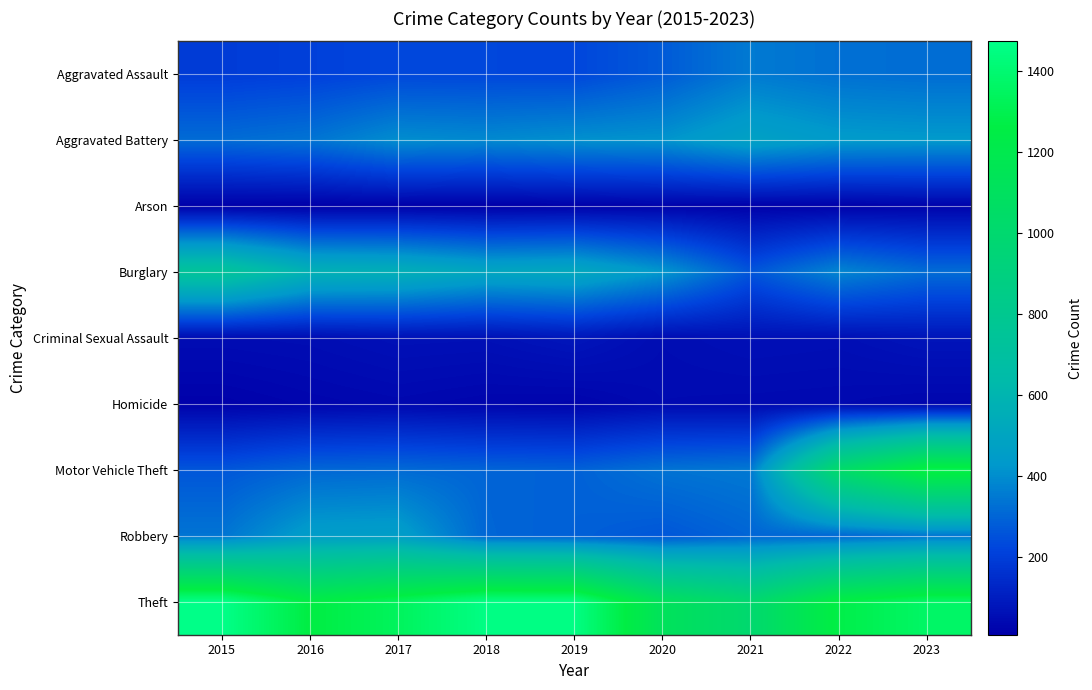

Which series has the largest total across all categories?

Theft